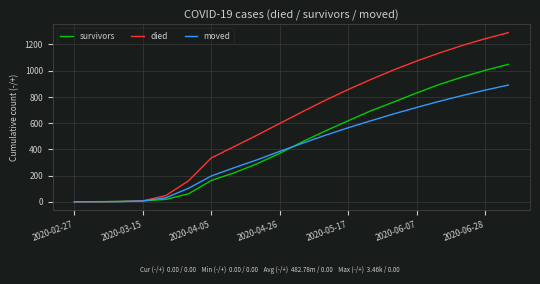

What is the greatest value displayed?

1290